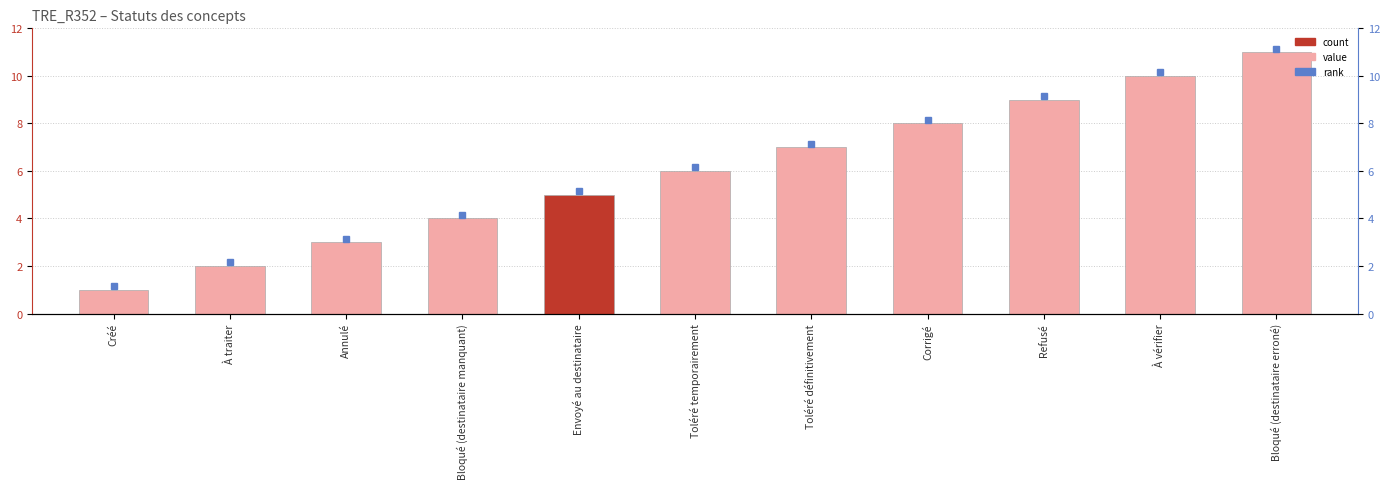

Which category has the highest value across all series?

Bloqué (destinataire erroné)